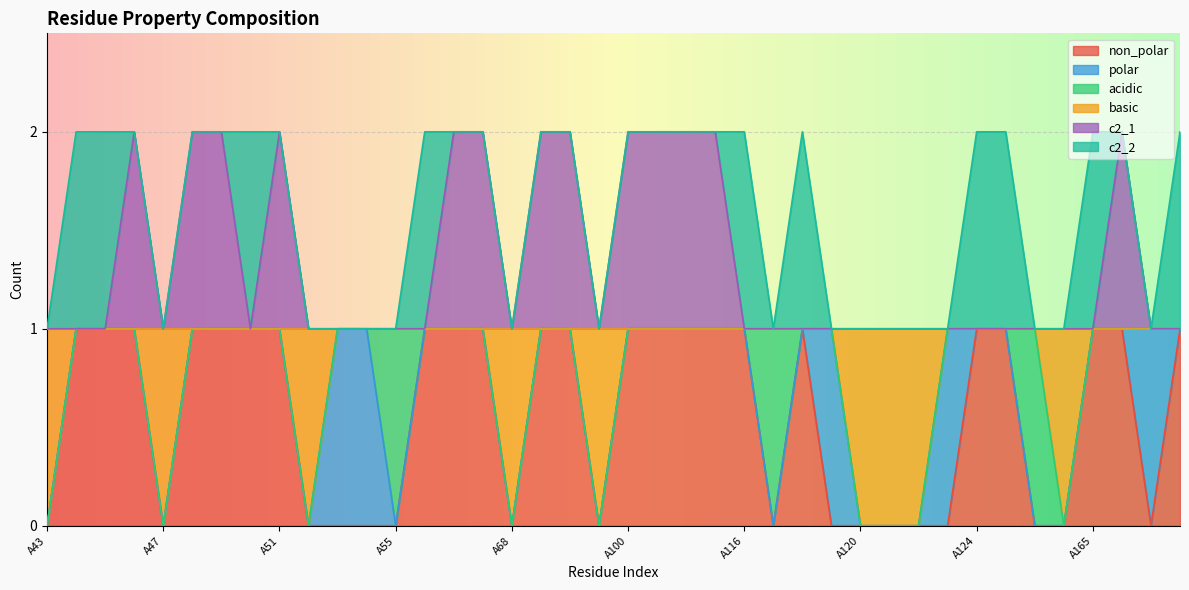

Which series has the largest range (max minus min)?

non_polar